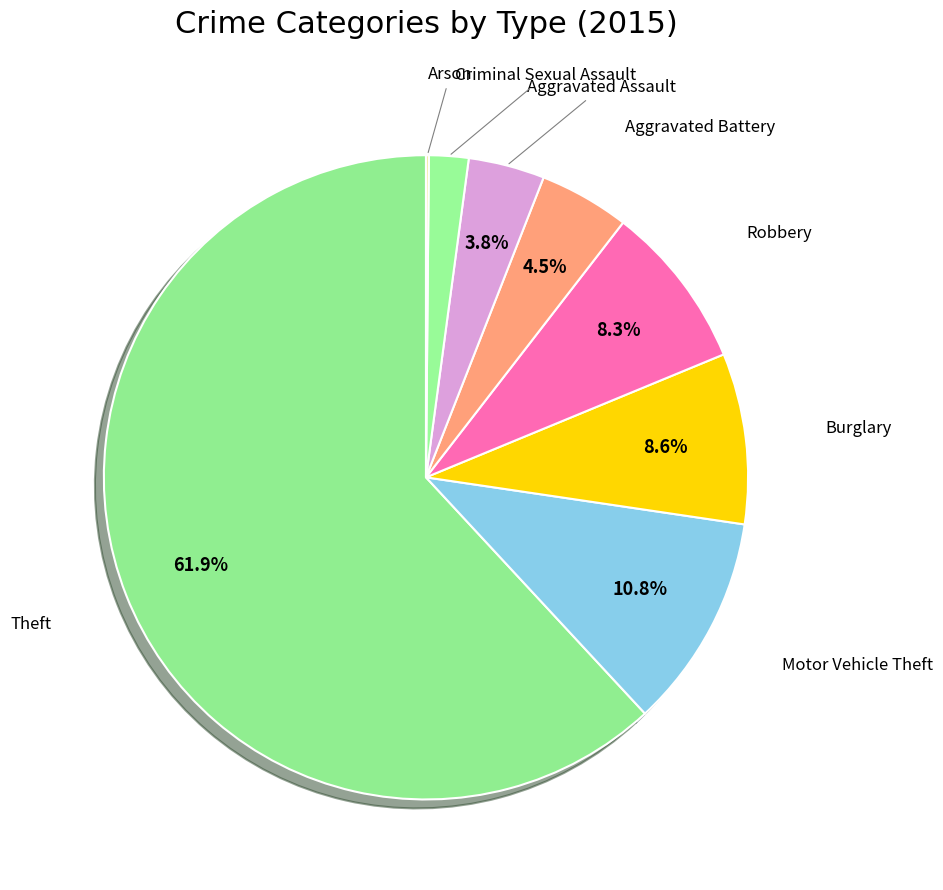

Which category has the smallest portion of the pie?

Arson